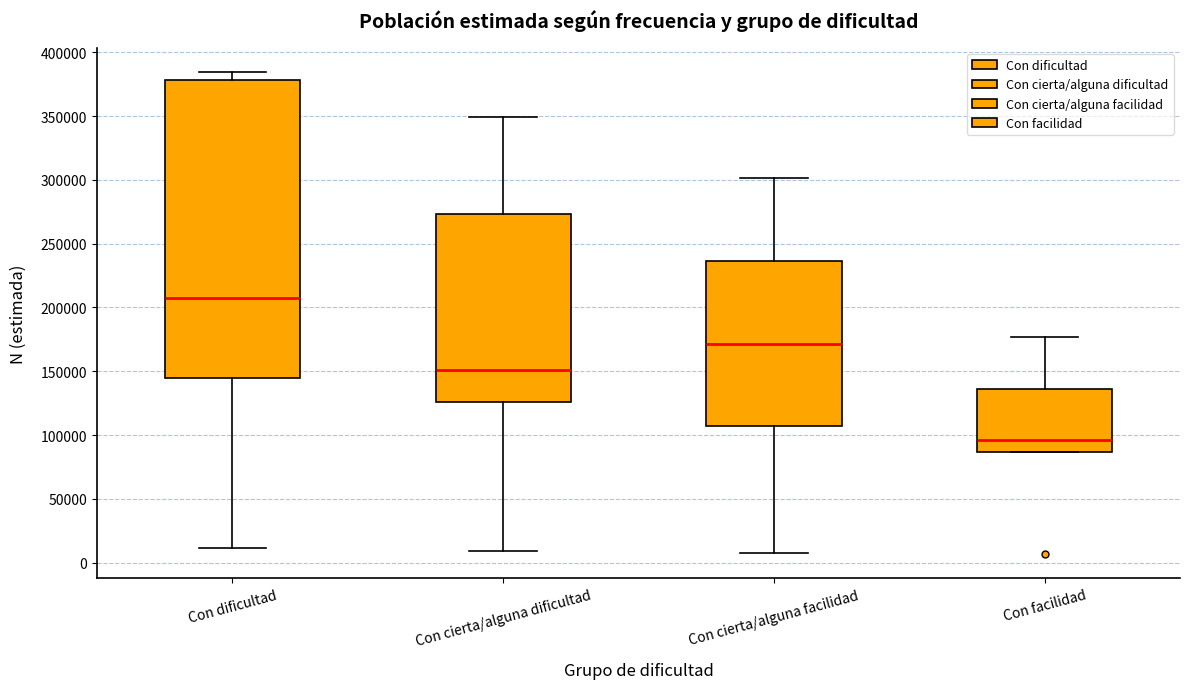

Where does the upper whisker of the box for Con cierta/alguna facilidad end on the y-axis? The values are not printed on the chart, so give them approximately, as read against the axis.

300000